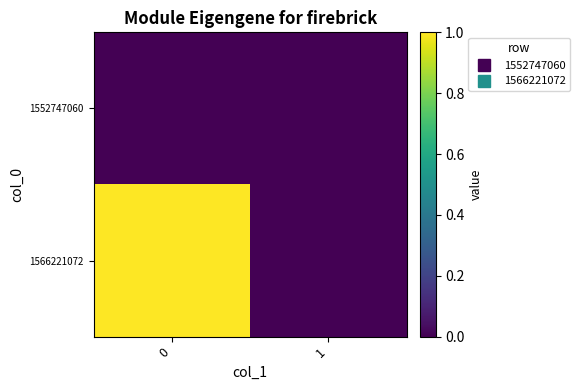

Reading left to right, list all the values displayed in this chart.

1552747060: 0=0	1=0
1566221072: 0=1	1=0